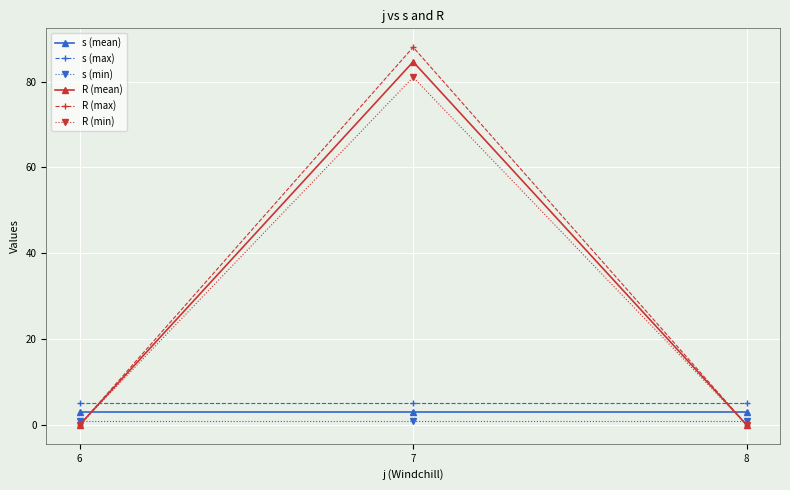

Which series has the largest range (max minus min)?

R (max)